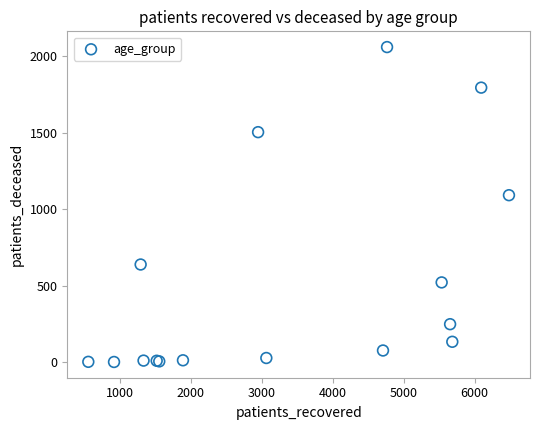

What Y value in the scatter plot is closest to 1031?

1092